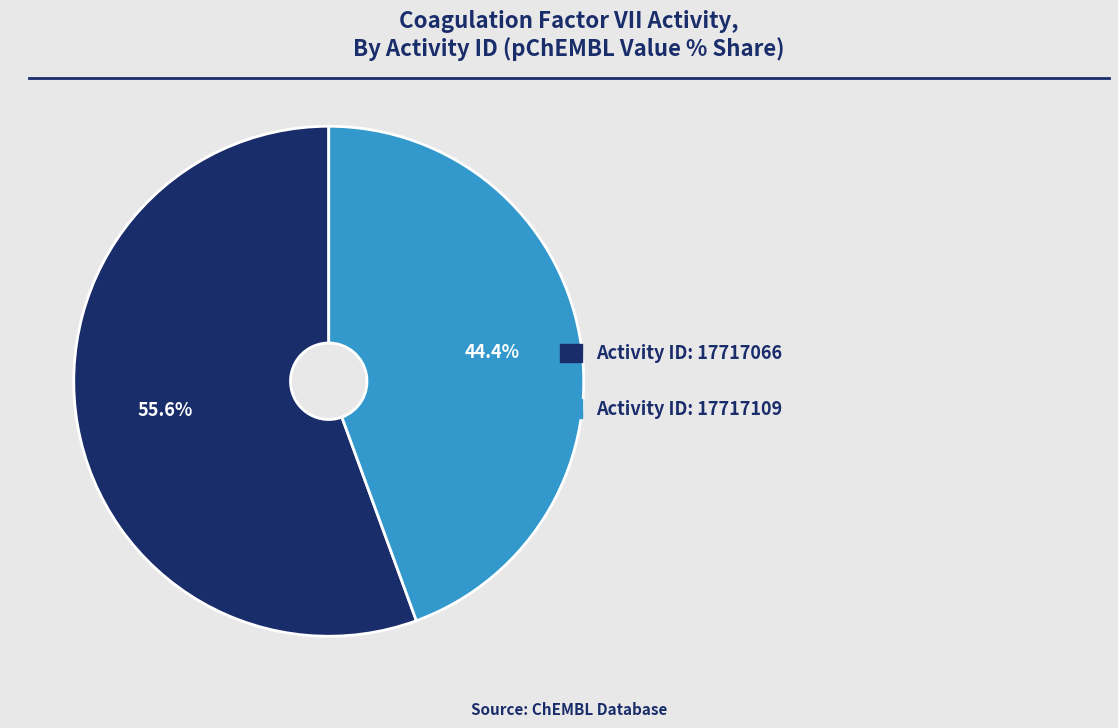

Rank the categories by value from lowest to highest.

Activity ID: 17717109, Activity ID: 17717066